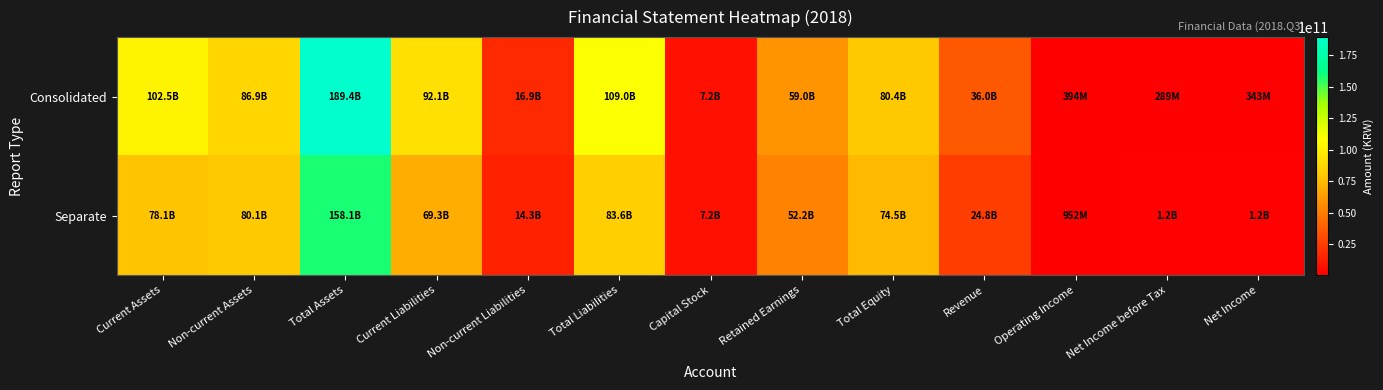

Rank the series at Net Income from highest to lowest value.

Separate, Consolidated